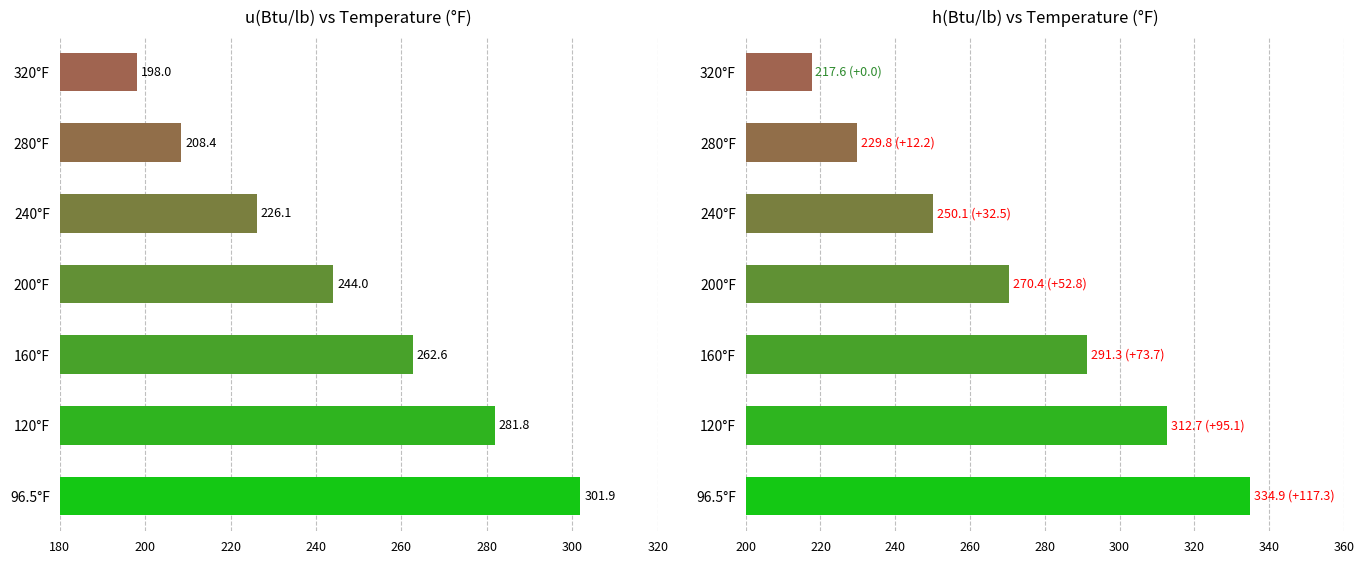

What is the value of the h(Btu/lb) bar at the 7th from the left?

334.9